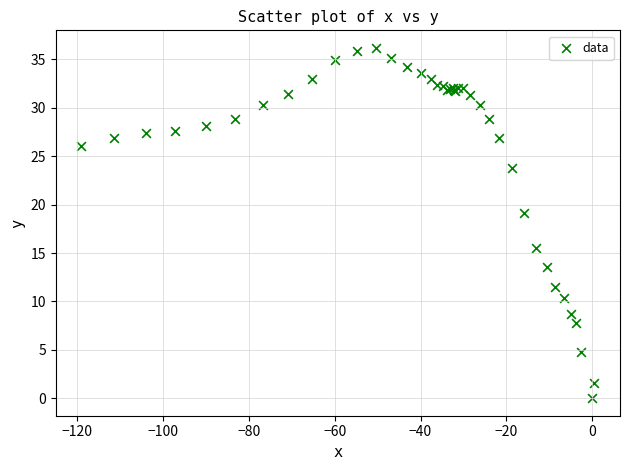

What Y value in the scatter plot is closest to 18?

19.1